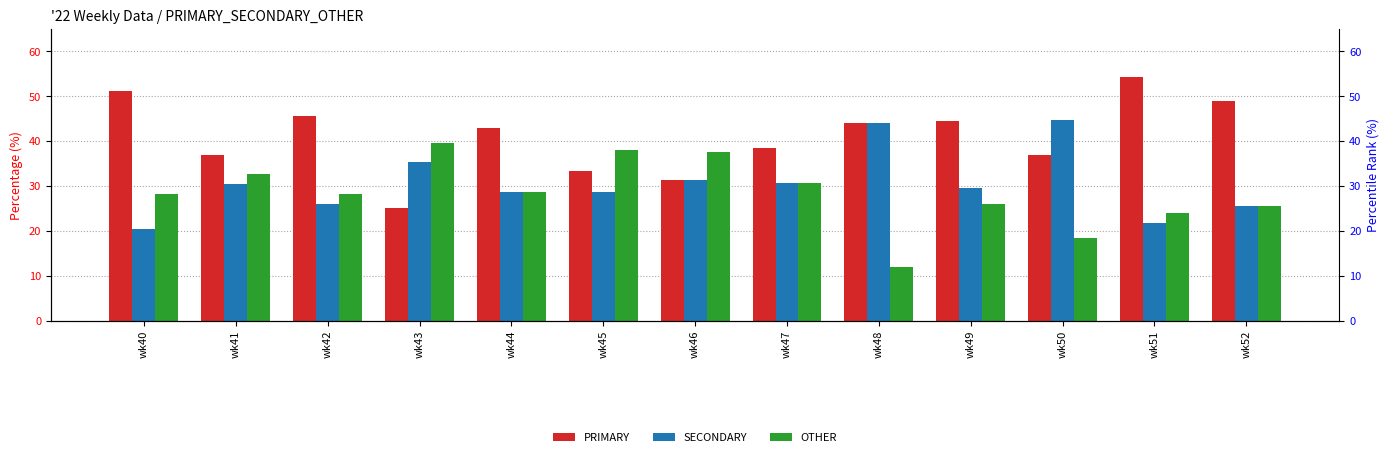

Does the chart contain any negative values?

No